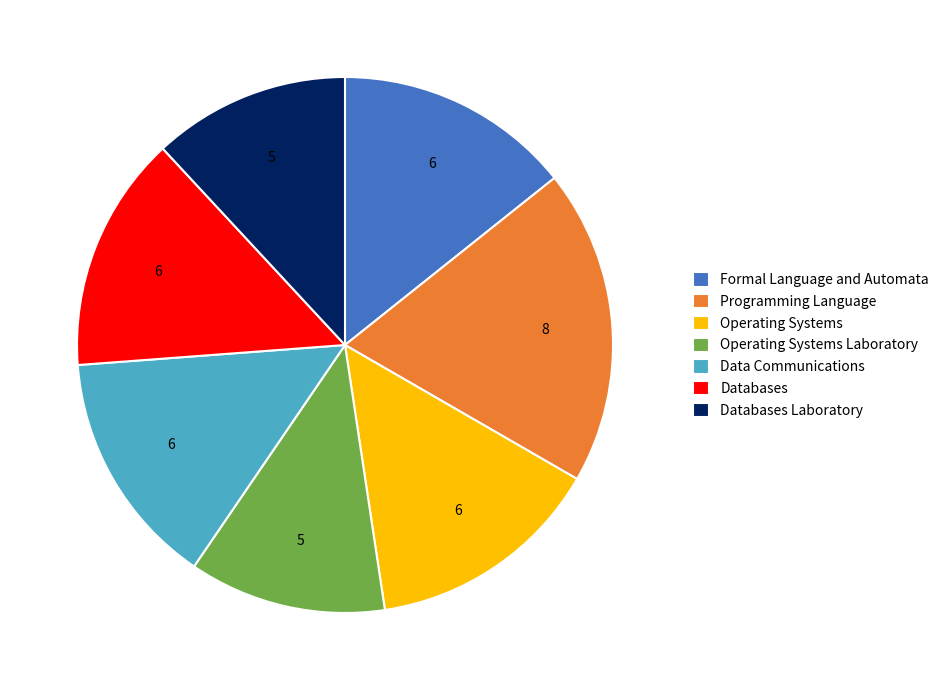

Which category has the biggest portion of the pie?

Programming Language